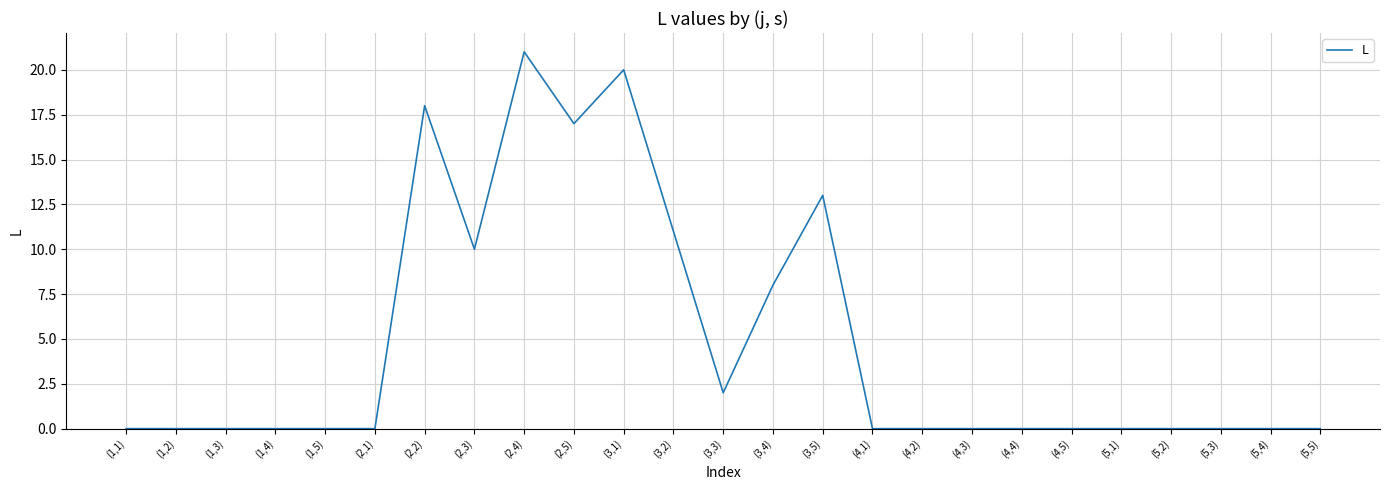

What is the average value?

5